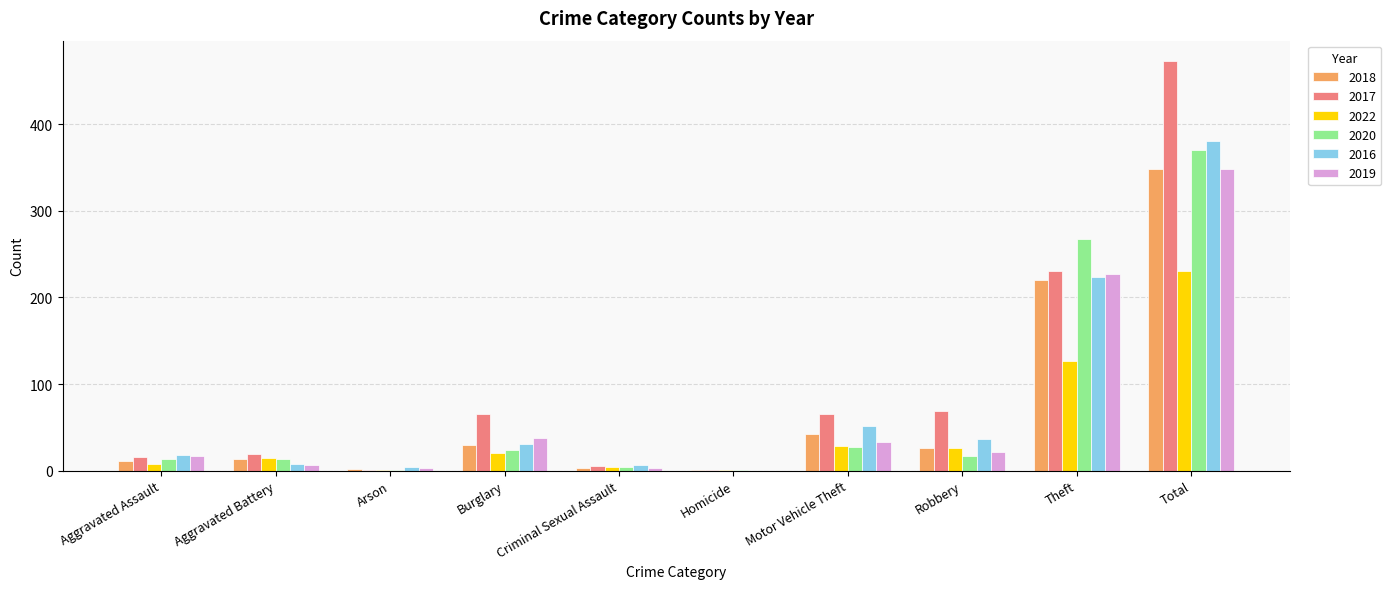

Where is 2016 nearest to the value 190?

Theft